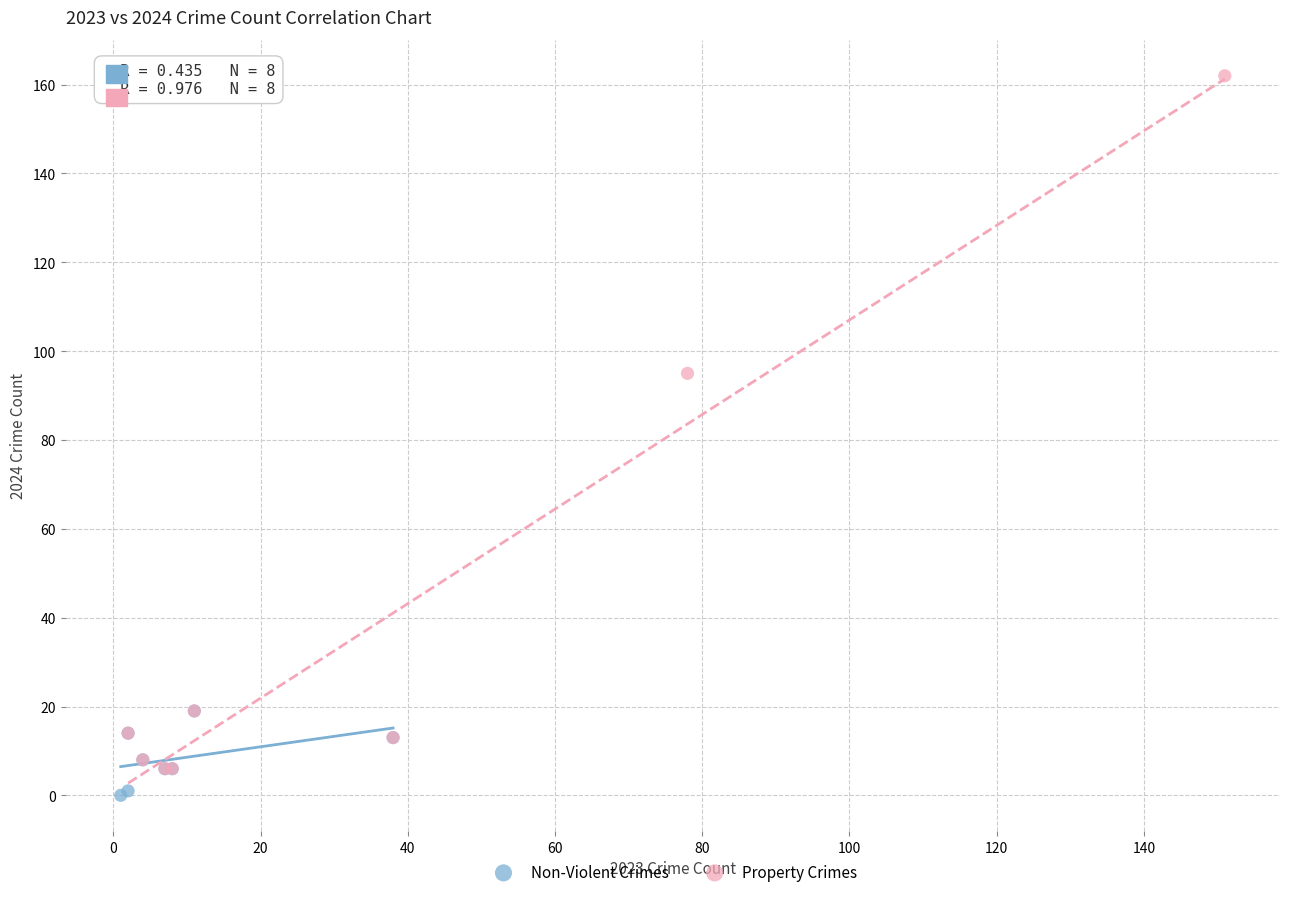

Which series reaches the maximum Y coordinate?

Property Crimes